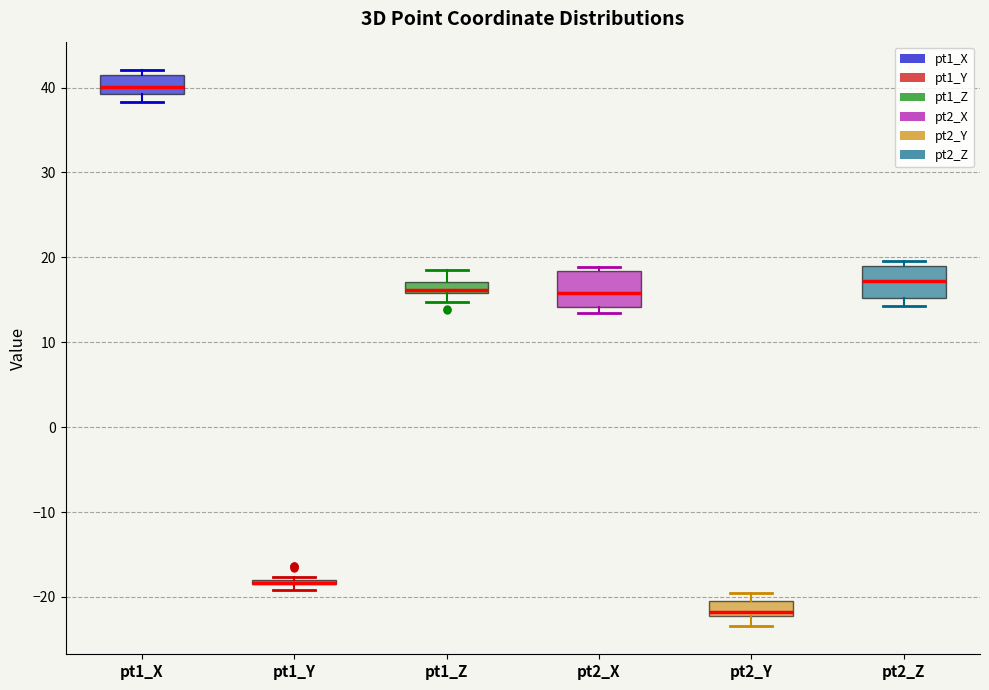

Where is the upper edge of the box for pt2_Y on the y-axis? The values are not printed on the chart, so give them approximately, as read against the axis.

-20